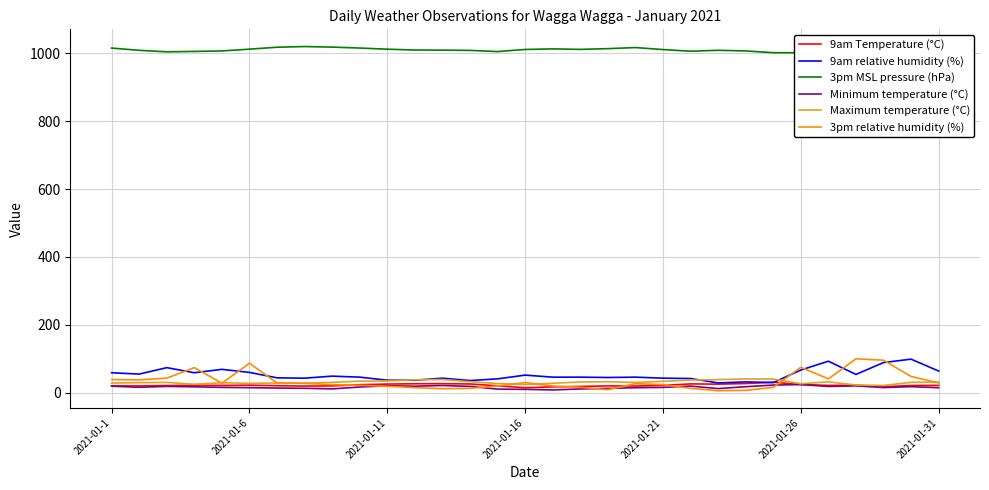

True or false: 3pm MSL pressure (hPa) and Minimum temperature (°C) intersect in this chart.

False